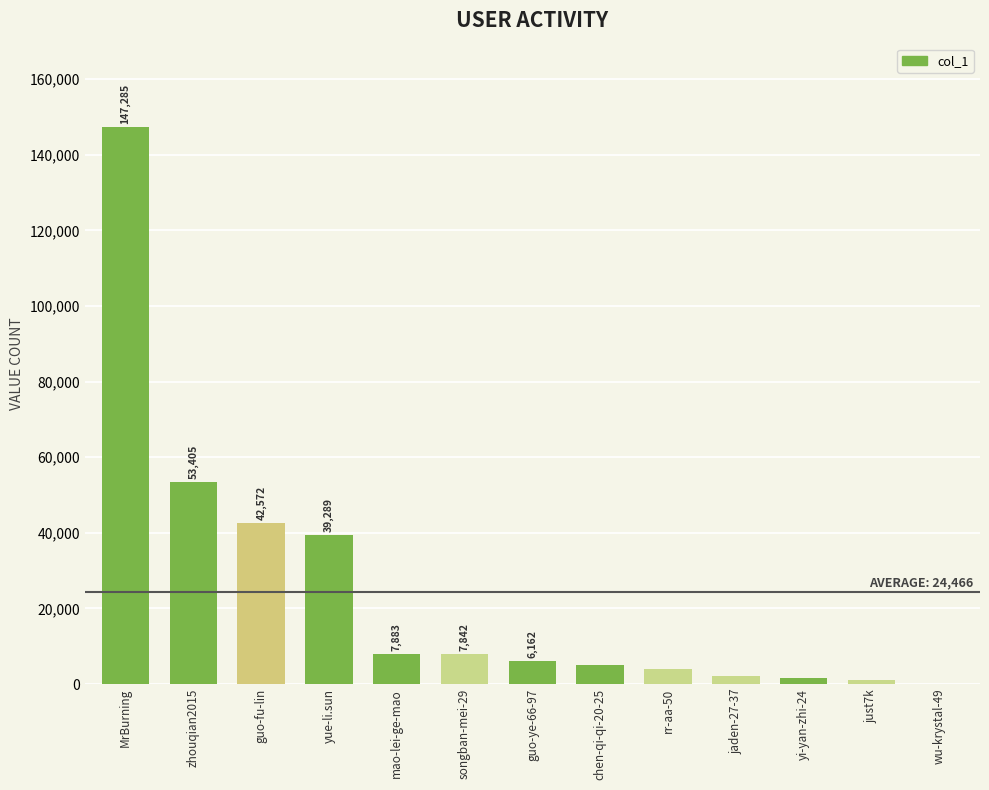

How many distinct data groups are displayed?

1